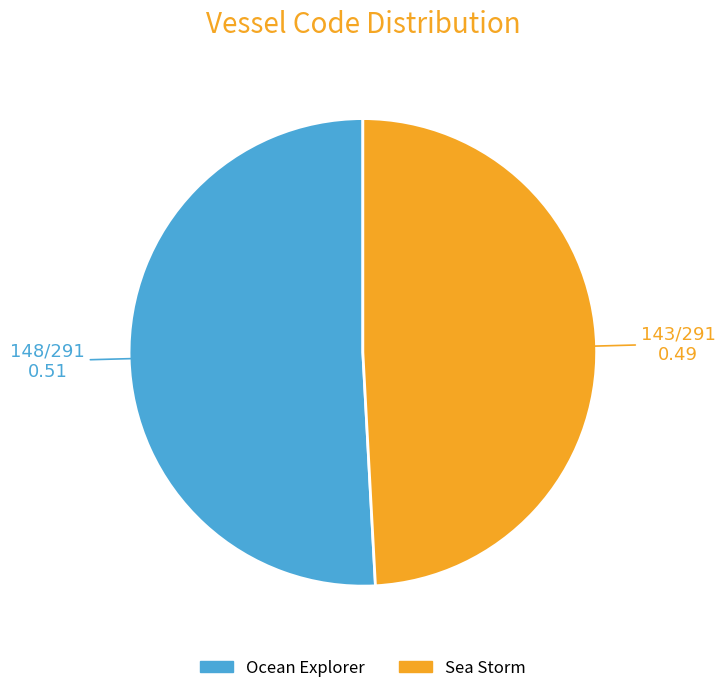

Is there any slice that represents more than half of the pie?

Yes